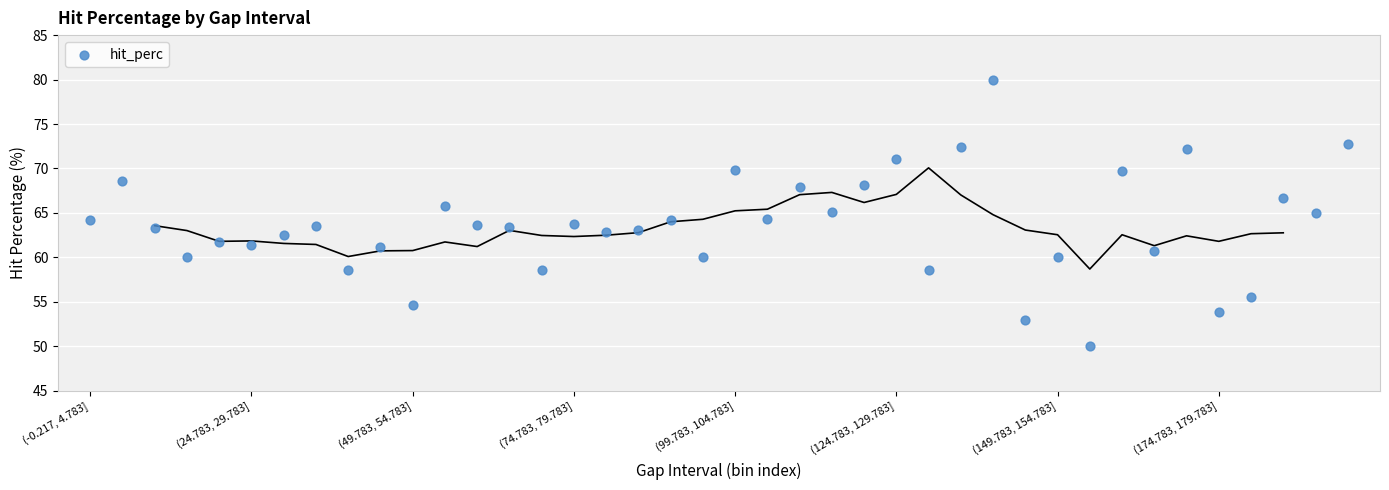

What is the range of Y values (max minus min)?

30.0